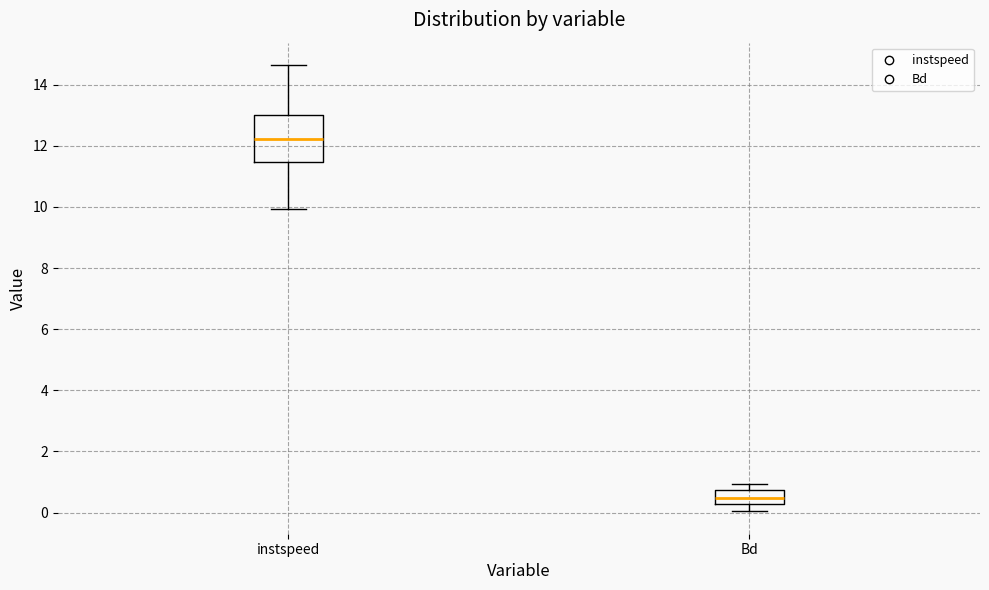

Reading left to right, transcribe this box plot: for each box, give where its median line is, the range the box spans, and where its two whiskers end, as read against the y-axis. The values are not printed on the chart, so give them approximately, as read against the axis.

instspeed: median 12.2, box 11.4 to 13.0, whiskers 10.0 to 14.6
Bd: median 0.4, box 0.2 to 0.8, whiskers 0.0 to 1.0